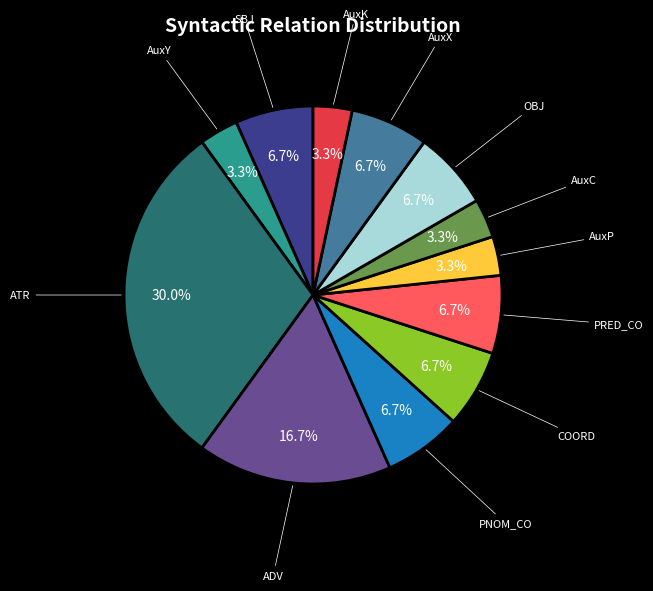

How many segments does this pie chart have?

12